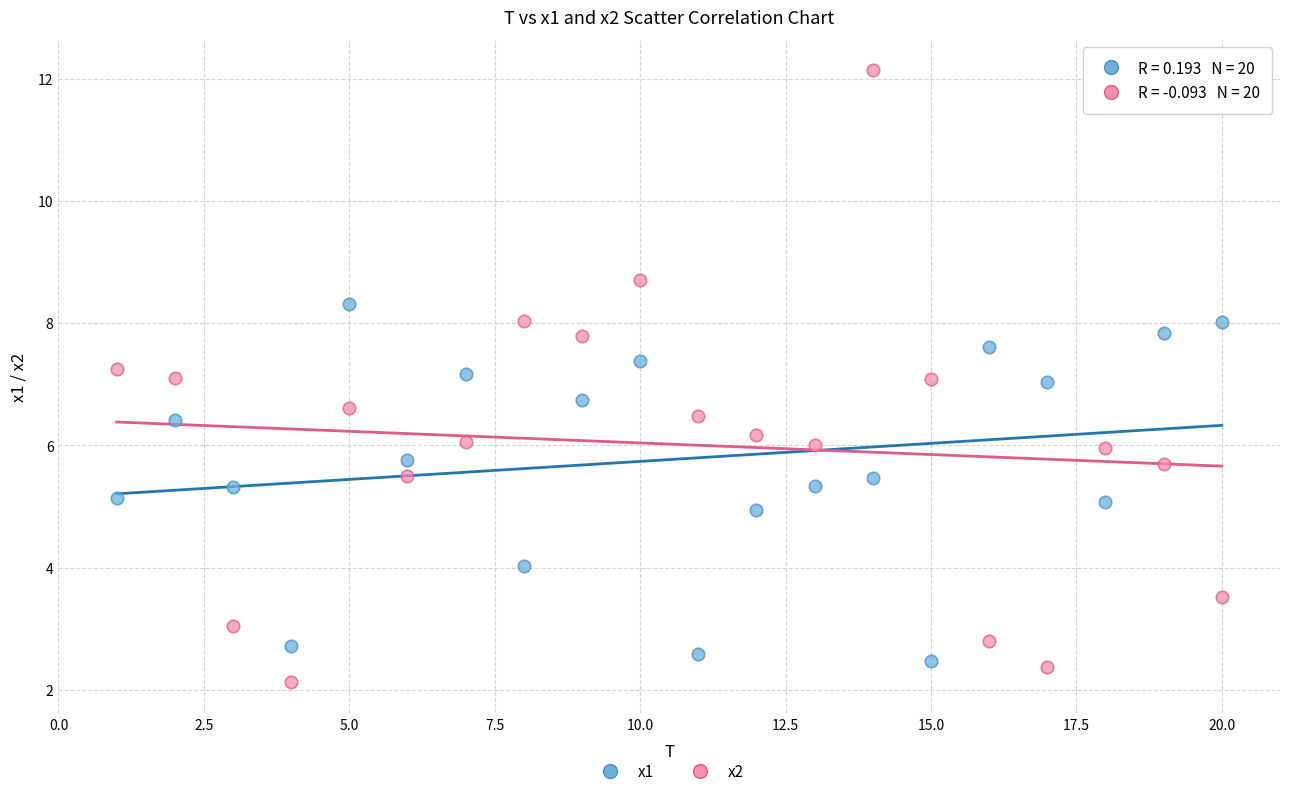

Which series reaches the maximum Y coordinate?

x2